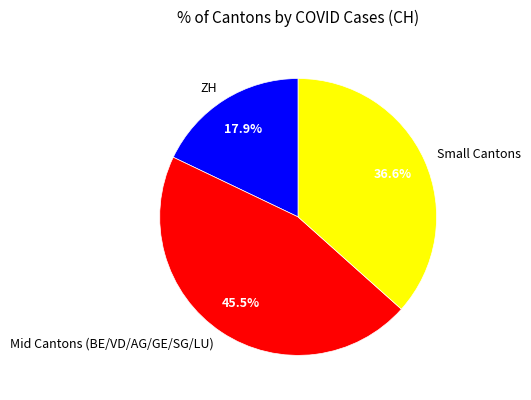

What is the ratio of the value at ZH to the value at Mid Cantons (BE/VD/AG/GE/SG/LU)?

0.4